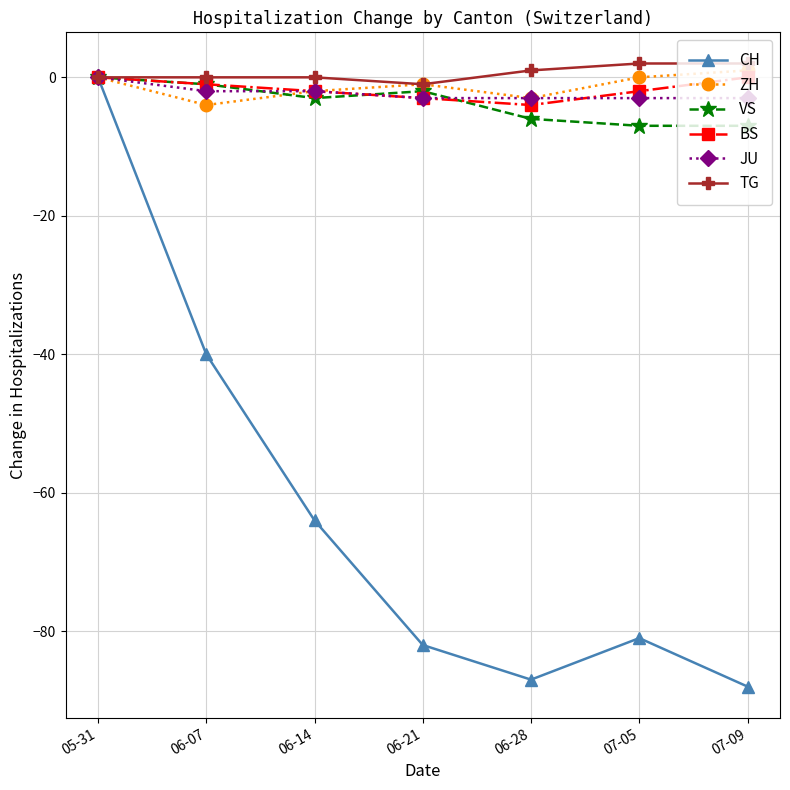

Reading left to right, extract all data points from this chart.

CH: 0	-40	-64	-82	-87	-81	-88
ZH: 0	-4	-2	-1	-3	0	1
VS: 0	-1	-3	-2	-6	-7	-7
BS: 0	-1	-2	-3	-4	-2	0
JU: 0	-2	-2	-3	-3	-3	-3
TG: 0	0	0	-1	1	2	2